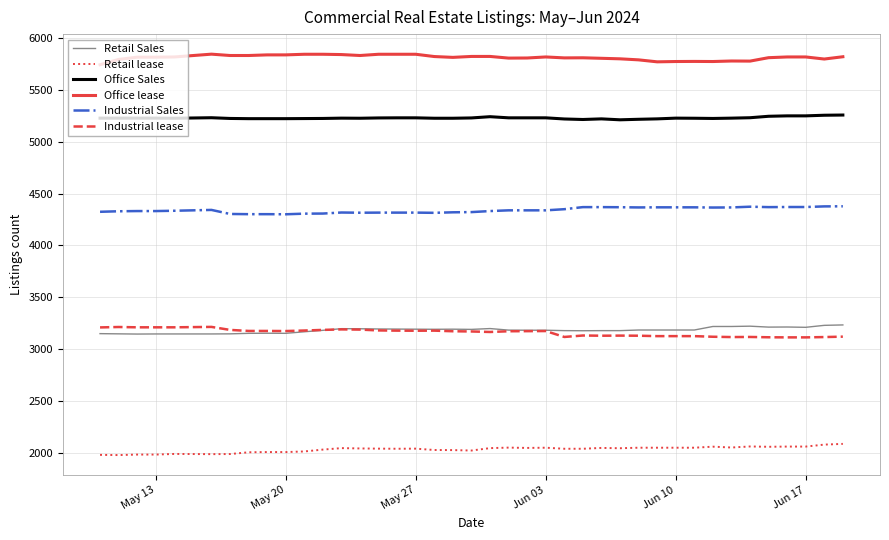

True or false: Office Sales and Industrial lease intersect in this chart.

False